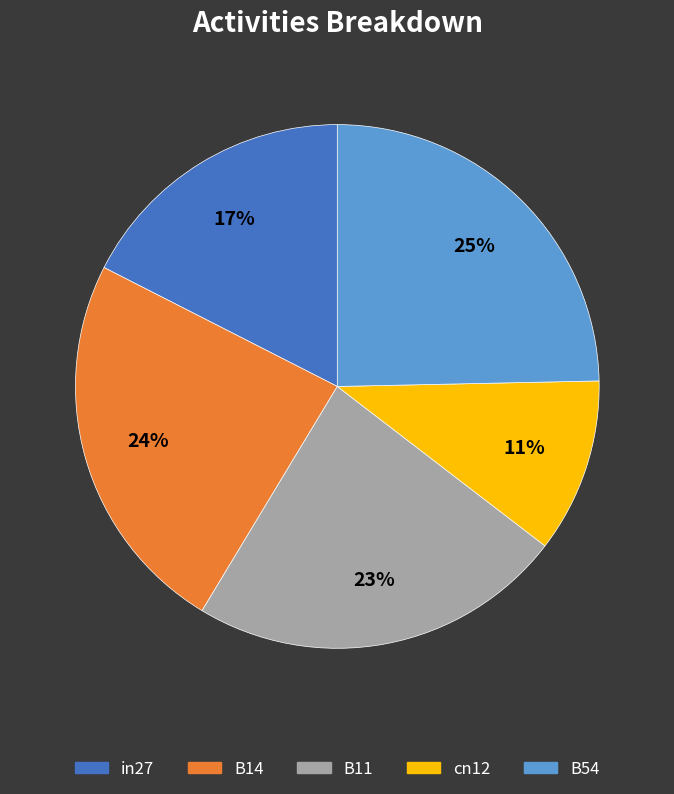

Is the sum of B54 and B14 greater than half?

No